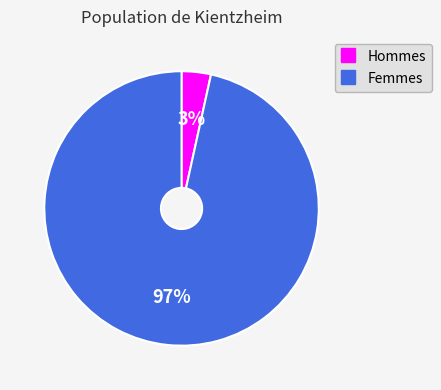

To the nearest percent, what is the average slice percentage?

50%